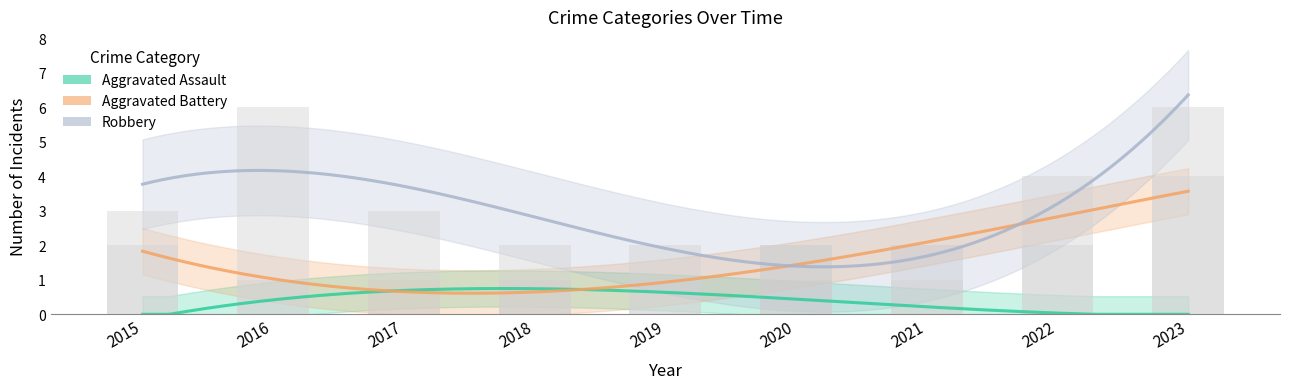

True or false: Robbery has a value of 2 at 2019.

True